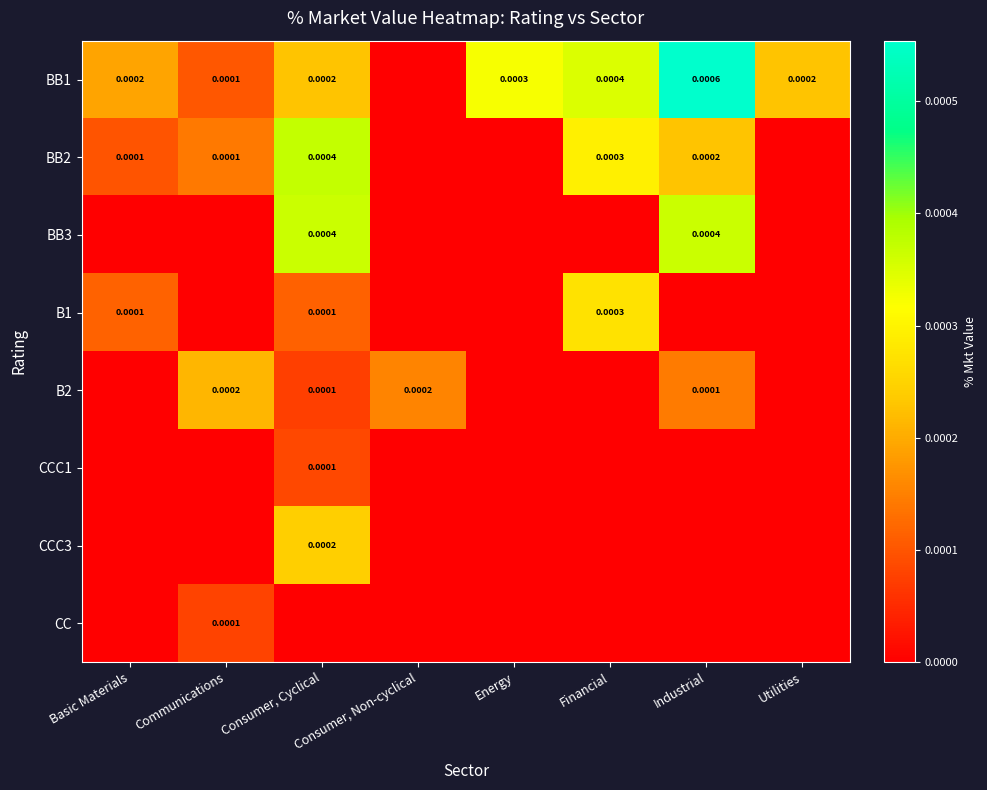

List the series in order of their peak value, highest first.

BB1, BB2, BB3, B1, CCC3, B2, CCC1, CC